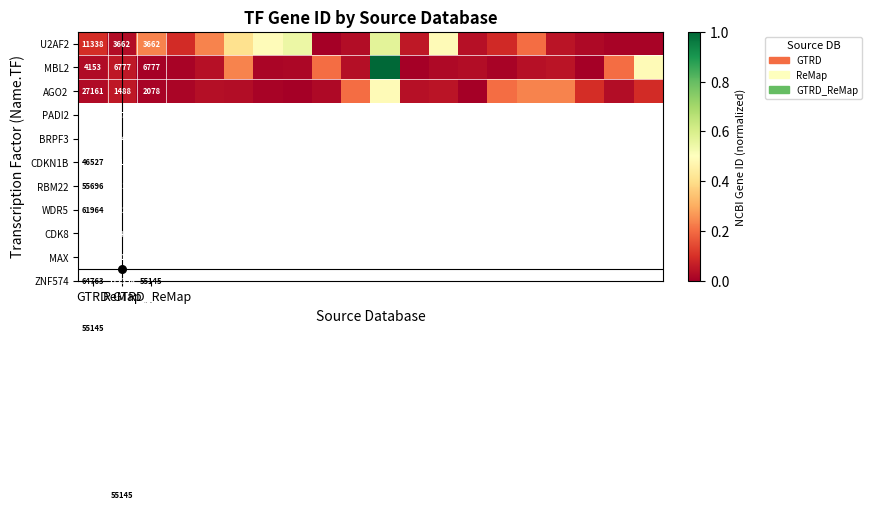

At how many categories does at least one series exceed 0?

20